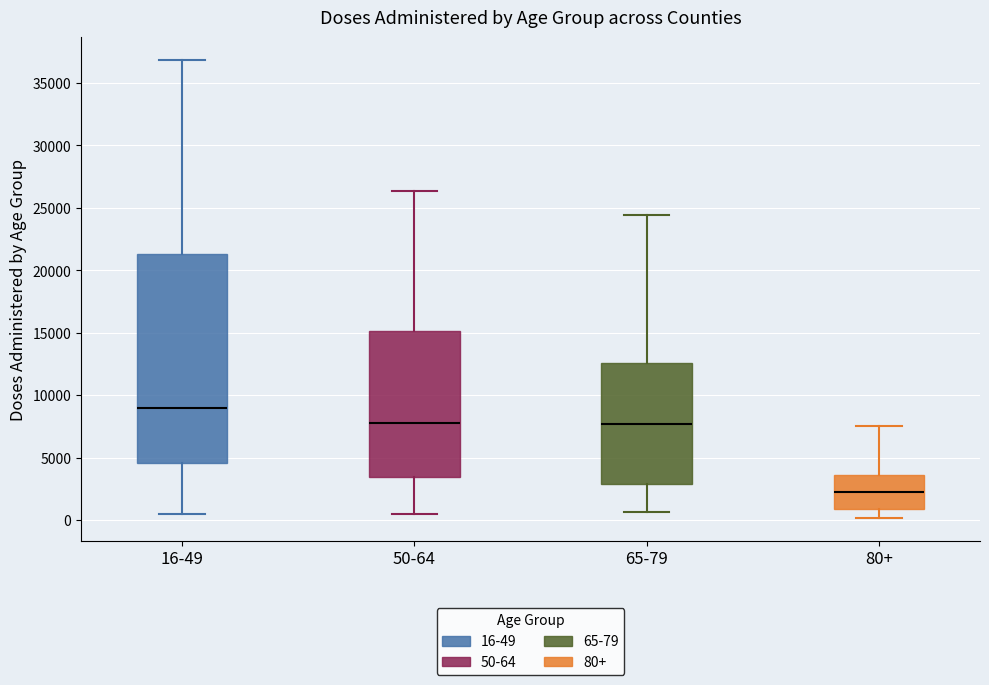

Where does the median line of the box for 16-49 sit on the y-axis? The values are not printed on the chart, so give them approximately, as read against the axis.

9000